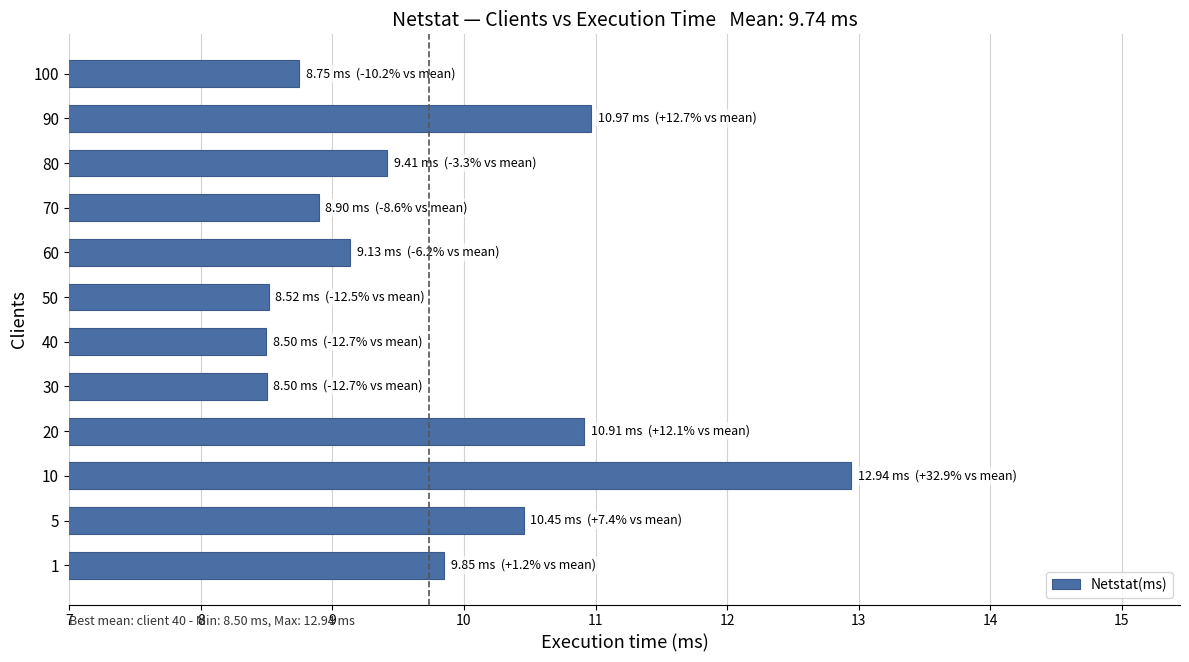

What is the change in value from 50 to 80?

+0.9